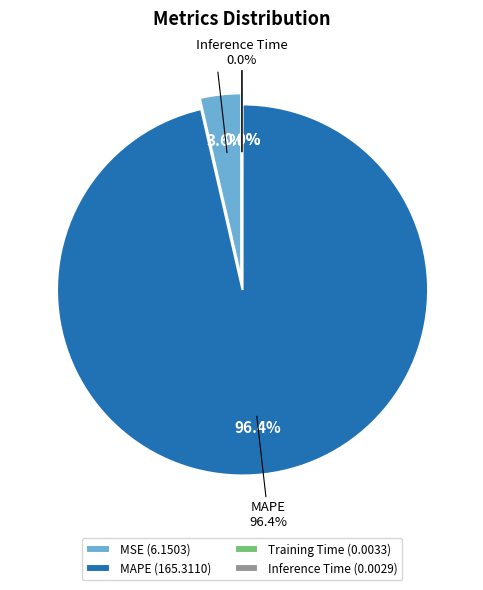

How many segments does this pie chart have?

4